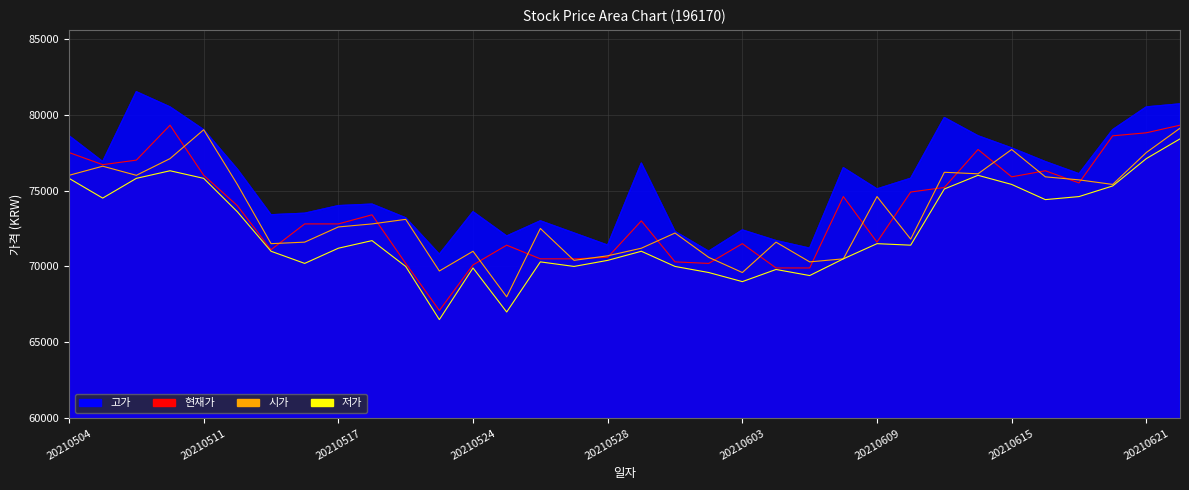

What is the value of the 저가 point at the 15th from the left?

70300